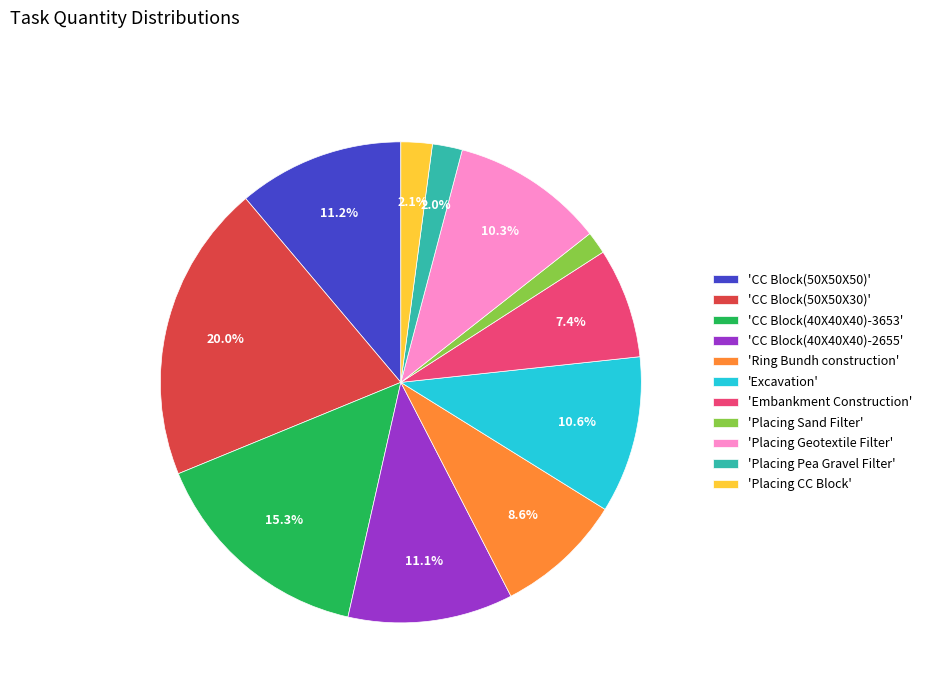

What is the largest slice in the pie chart?

'CC Block(50X50X30)'